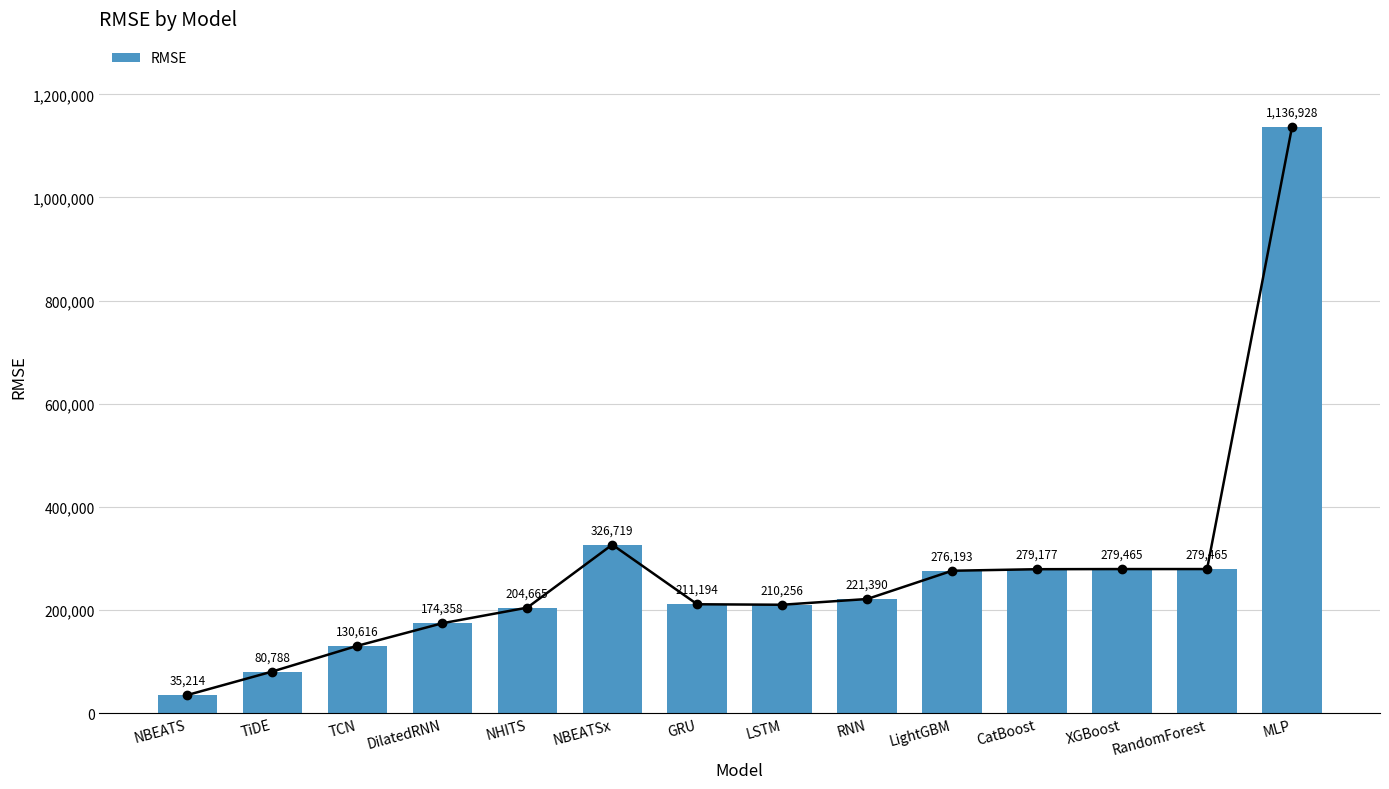

What is the difference between the values at NBEATS and CatBoost?

243963.2